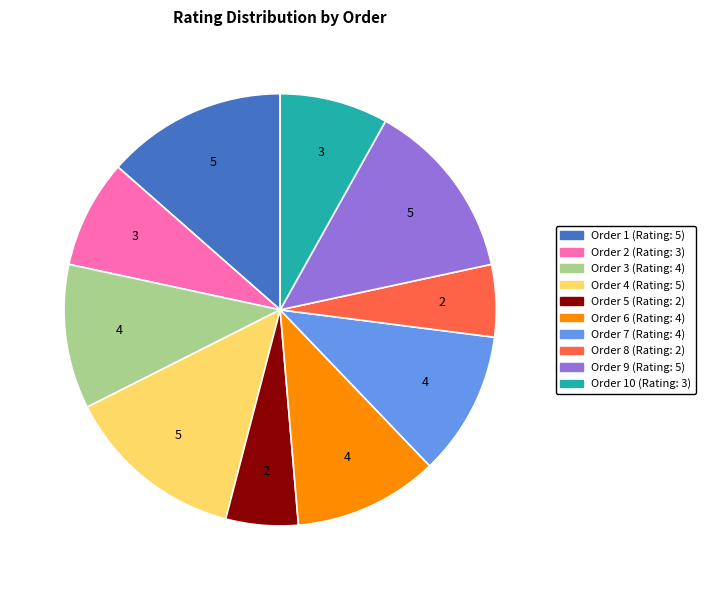

Does any single category account for the majority?

No